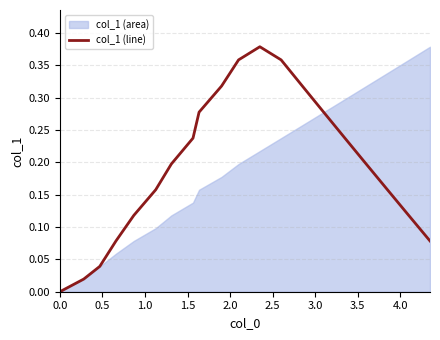

The value at 14 is 0.3. True or false?

True